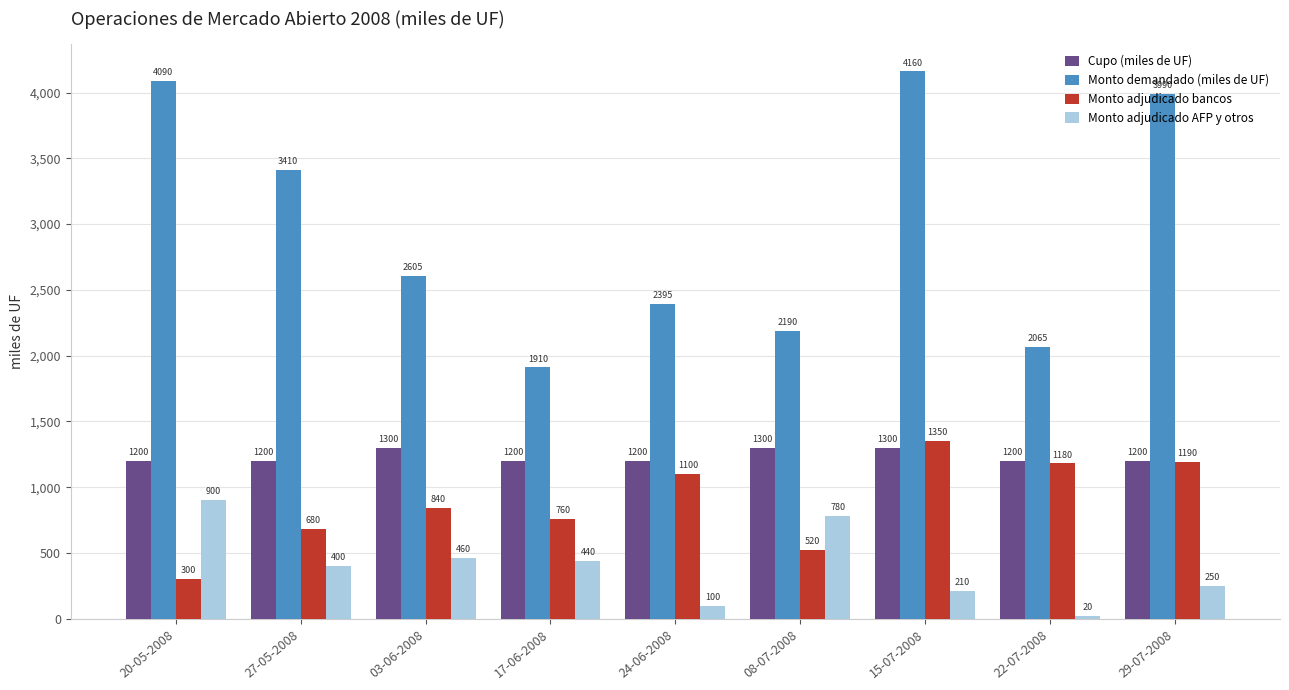

What is the greatest value displayed?

4160